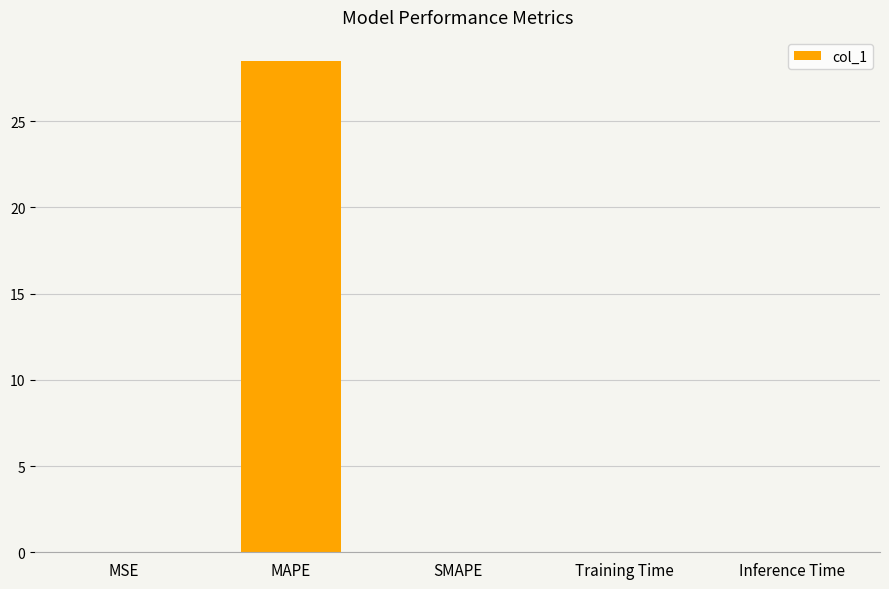

The value at SMAPE is -19.6. True or false?

False